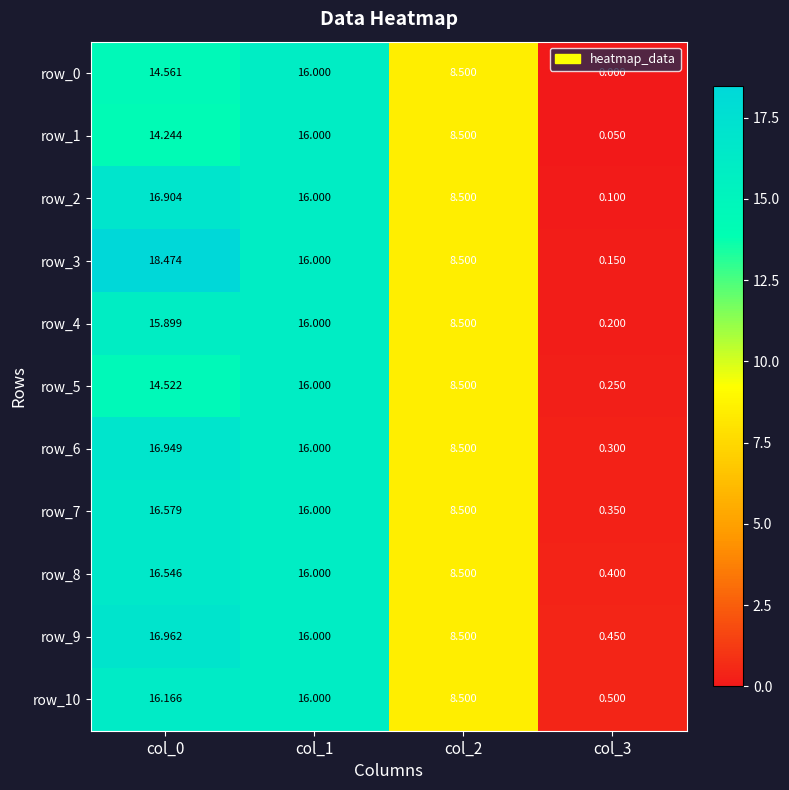

The row_2 series shows 16.0 at col_1. True or false?

True